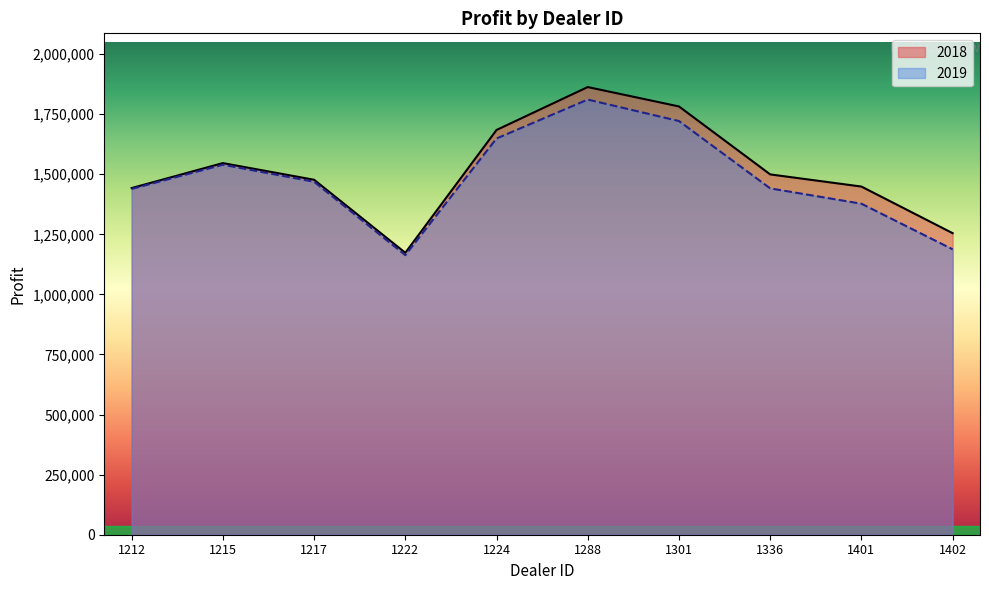

Where is 2018 nearest to the value 1517984?

1336